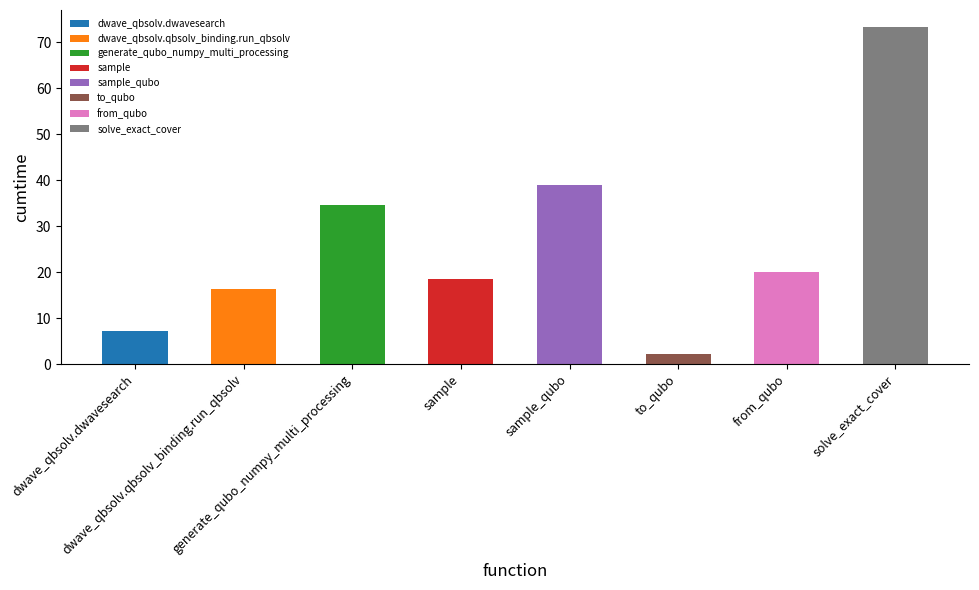

How many values are below 20?

4